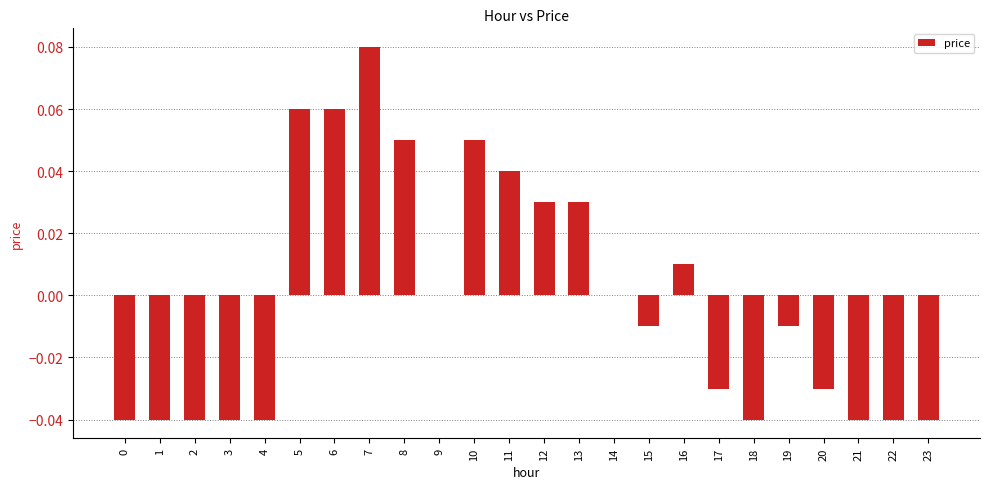

The value at 23 is -0.0. True or false?

True